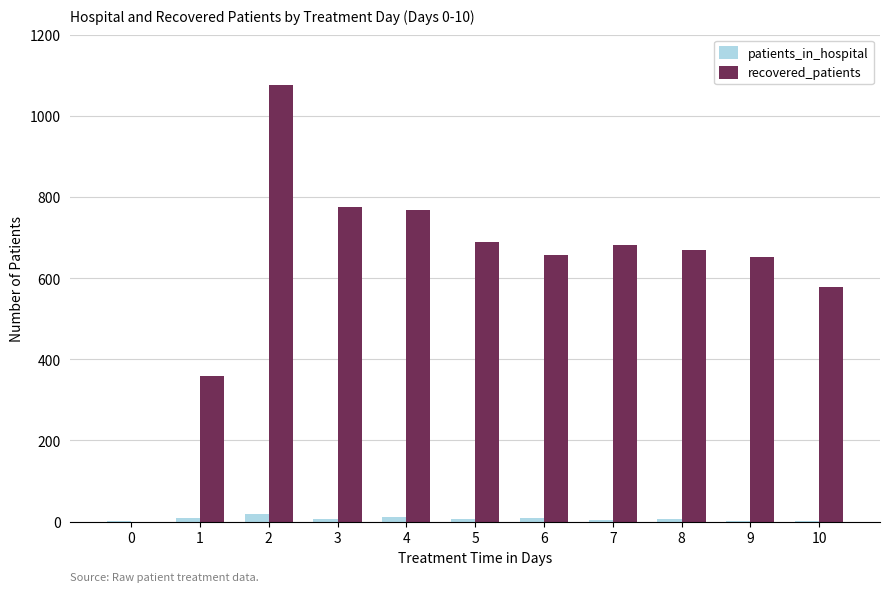

What are all the series names shown in the legend?

patients_in_hospital, recovered_patients